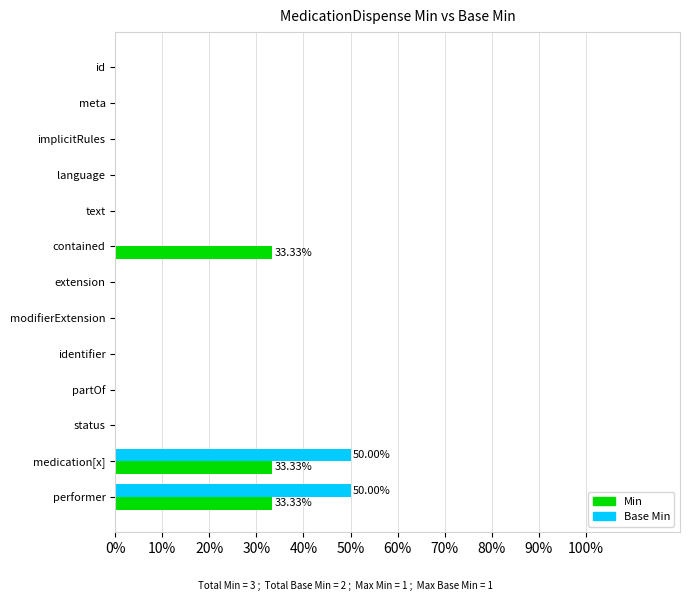

Which series changed the most between contained and partOf?

Min